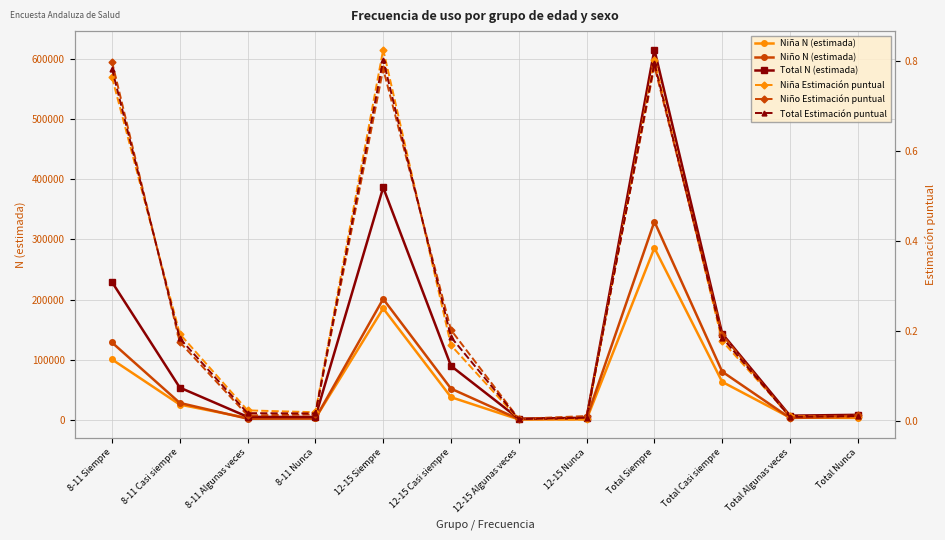

Reading left to right, what are all the values shown in this chart?

Niña N (estimada): 100537.0	25465.0	3094.0	2551.0	185366.0	37765.0	766.0	756.0	285903.0	63230.0	3859.0	3307.0
Niño N (estimada): 128696.0	28234.0	1985.0	2322.0	201071.0	51962.0	1193.0	2814.0	329766.0	80196.0	3178.0	5137.0
Total N (estimada): 229233.0	53699.0	5079.0	4873.0	386436.0	89727.0	1959.0	3571.0	615669.0	143426.0	7038.0	8444.0
Niña Estimación puntual: 0.8	0.2	0.0	0.0	0.8	0.2	0.0	0.0	0.8	0.2	0.0	0.0
Niño Estimación puntual: 0.8	0.2	0.0	0.0	0.8	0.2	0.0	0.0	0.8	0.2	0.0	0.0
Total Estimación puntual: 0.8	0.2	0.0	0.0	0.8	0.2	0.0	0.0	0.8	0.2	0.0	0.0